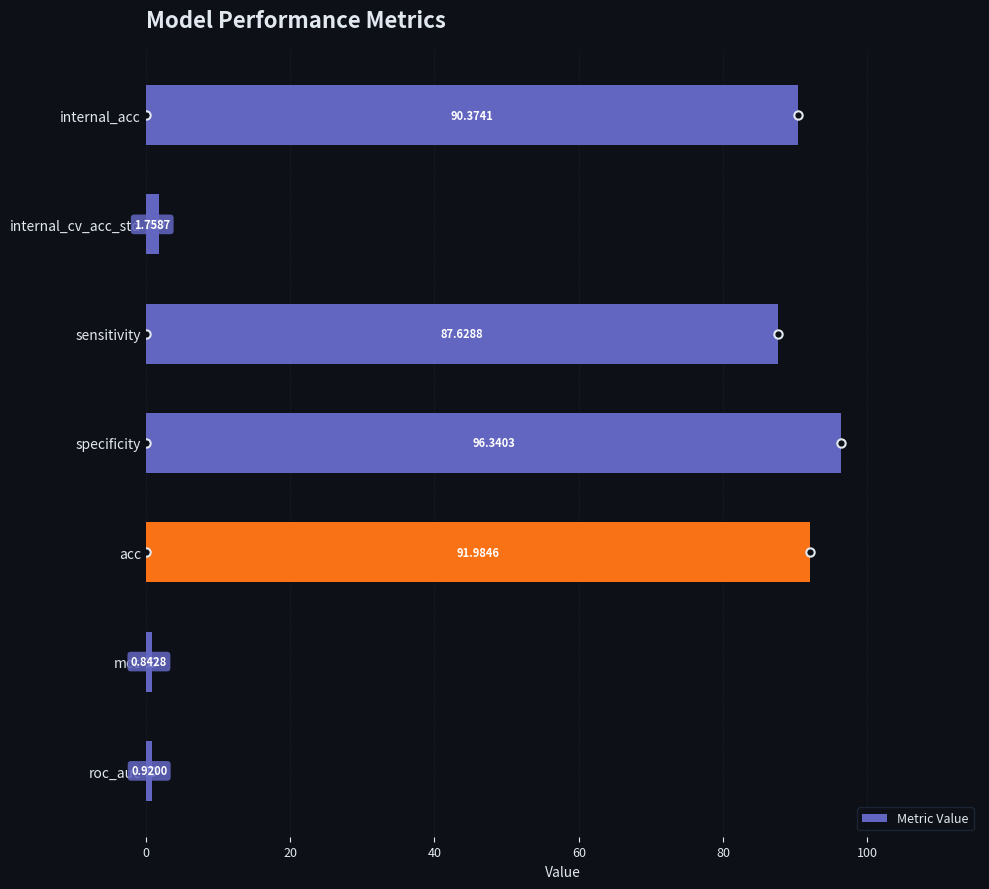

At which label is the value closest to 48?

sensitivity